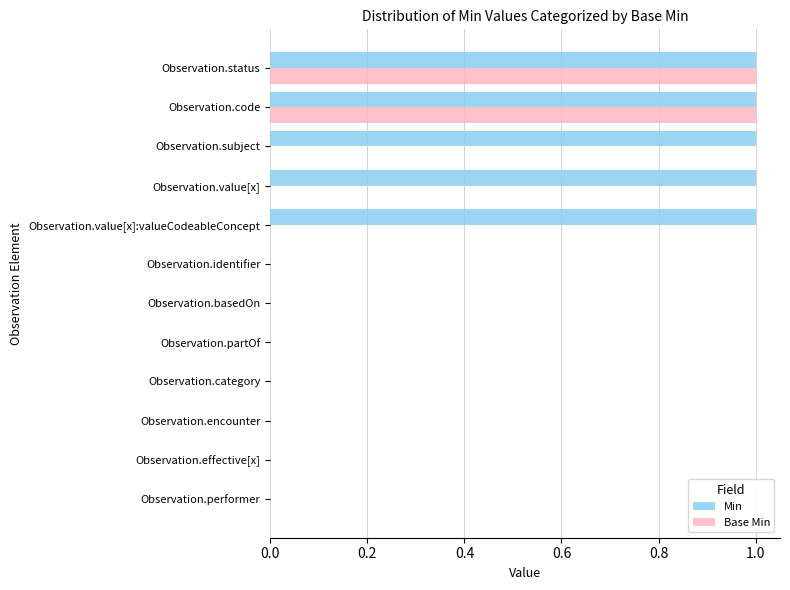

Which series changed the most between Observation.status and Observation.subject?

Base Min